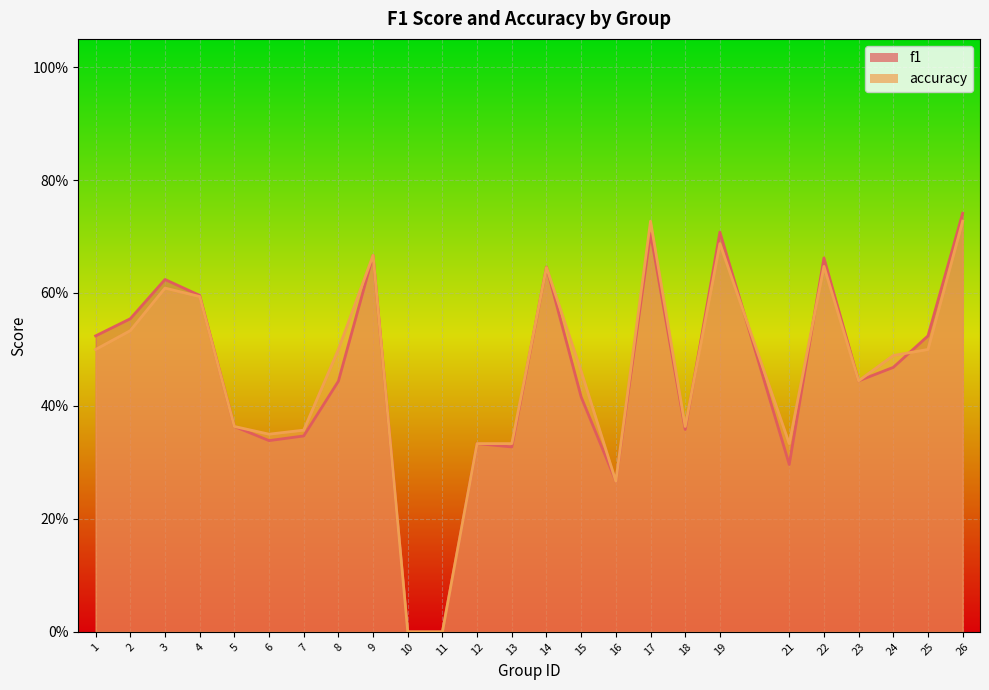

At which category is the sum across all series the highest?

26